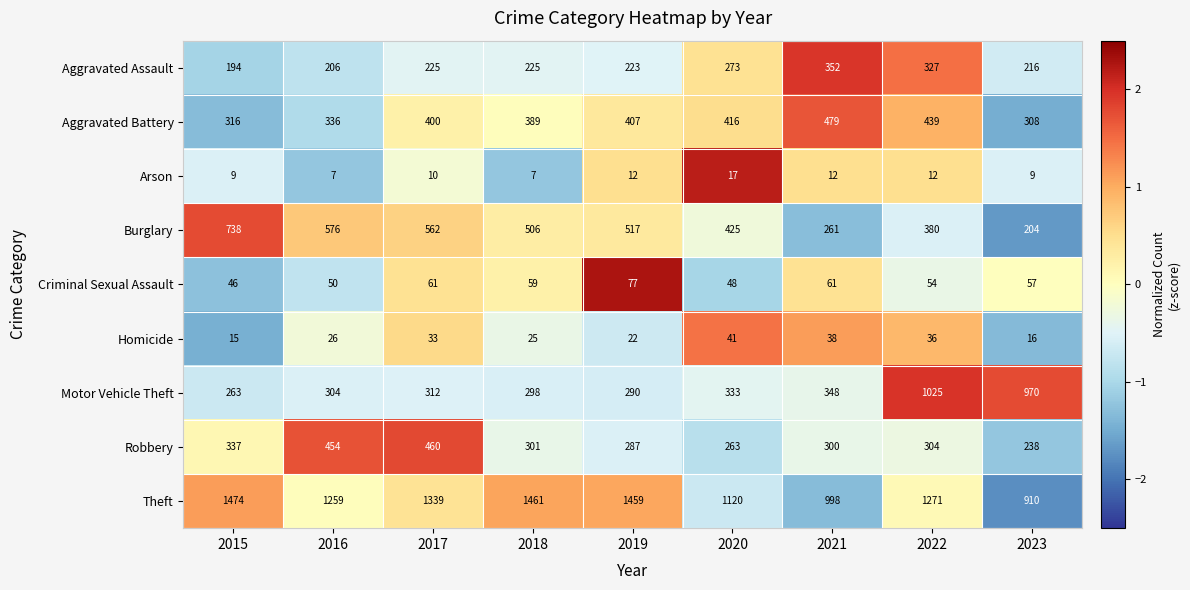

Where is Motor Vehicle Theft nearest to the value 644?

2021